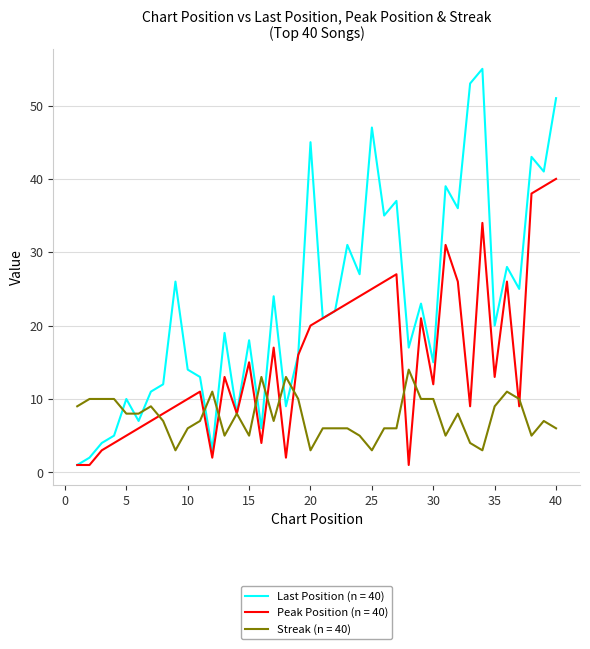

What are all the series names shown in the legend?

Last Position (n = 40), Peak Position (n = 40), Streak (n = 40)